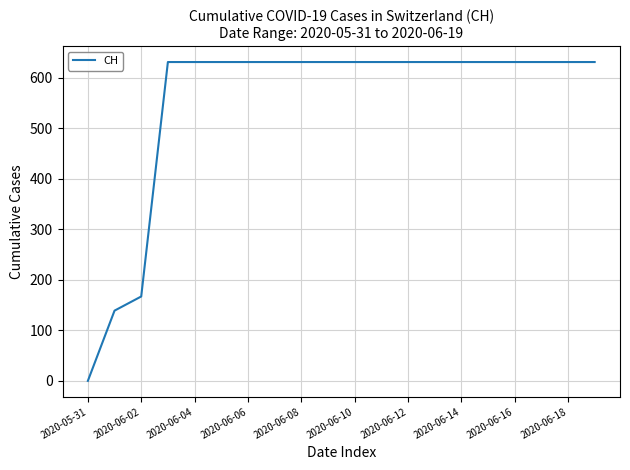

Reading left to right, list all the values displayed in this chart.

0	139	167	631	631	631	631	631	631	631	631	631	631	631	631	631	631	631	631	631